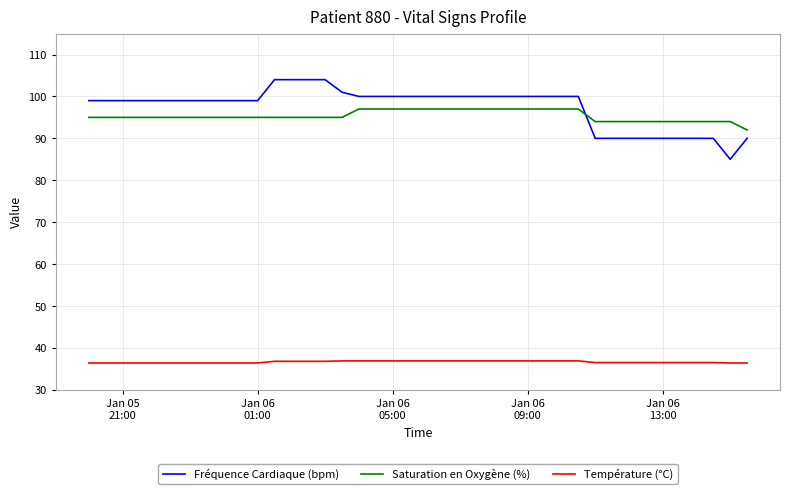

What is the greatest value displayed?

104.0